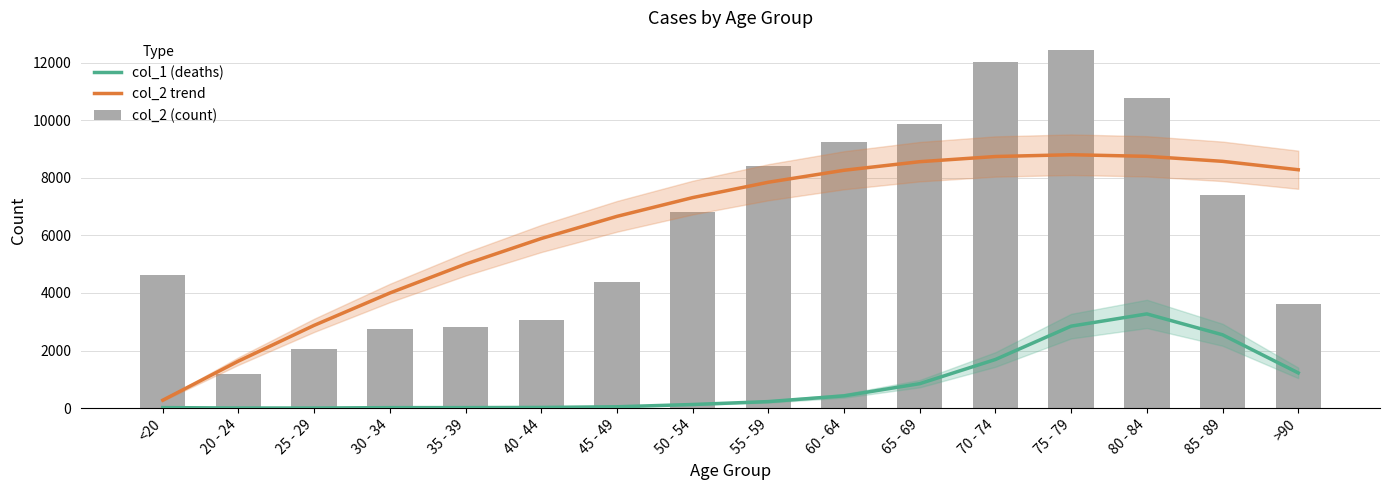

What is the minimum value for col_2 trend?

275.6